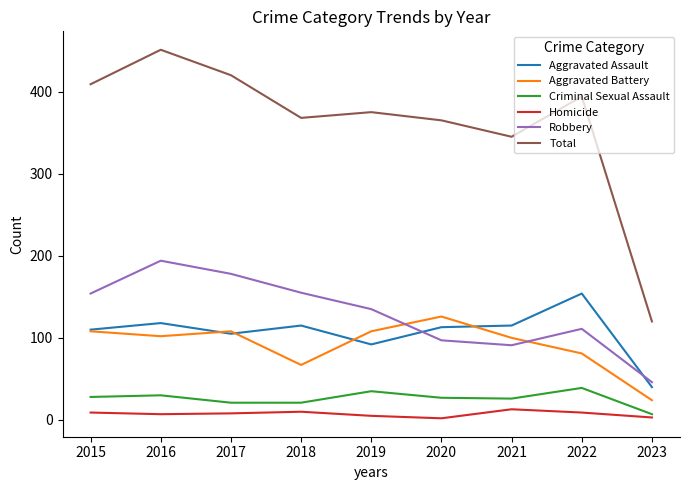

How many lines are shown in the chart?

6